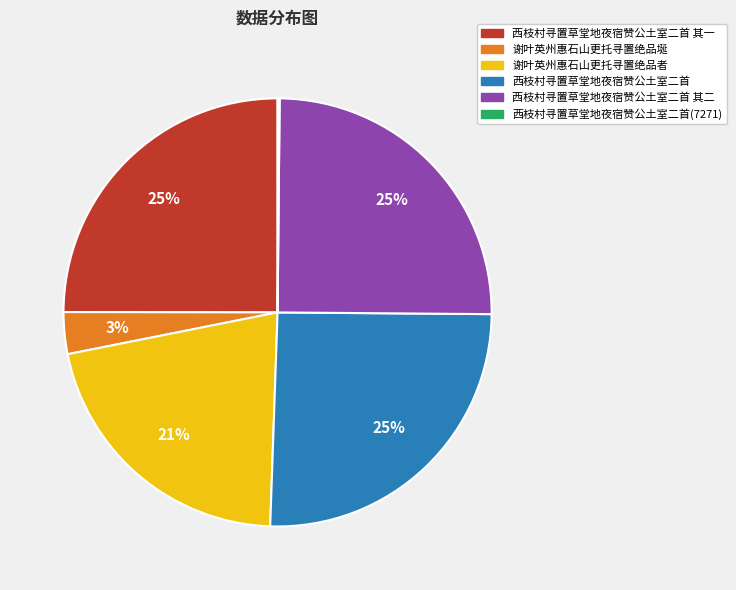

To the nearest percent, what is the difference between the largest and smallest slice percentages?

25%